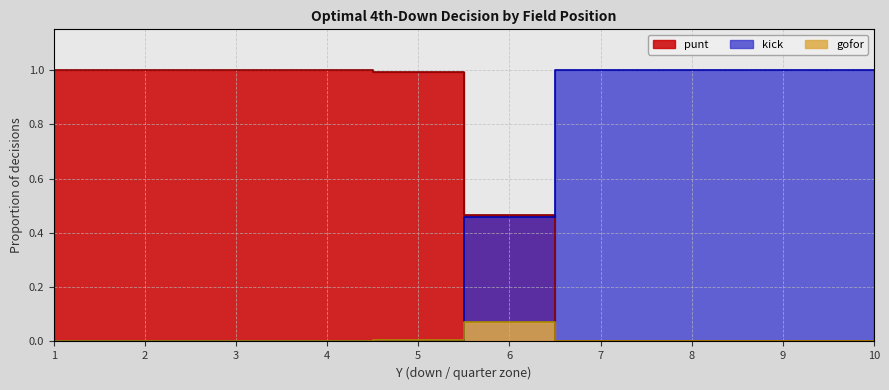

Which series has the largest total across all categories?

punt